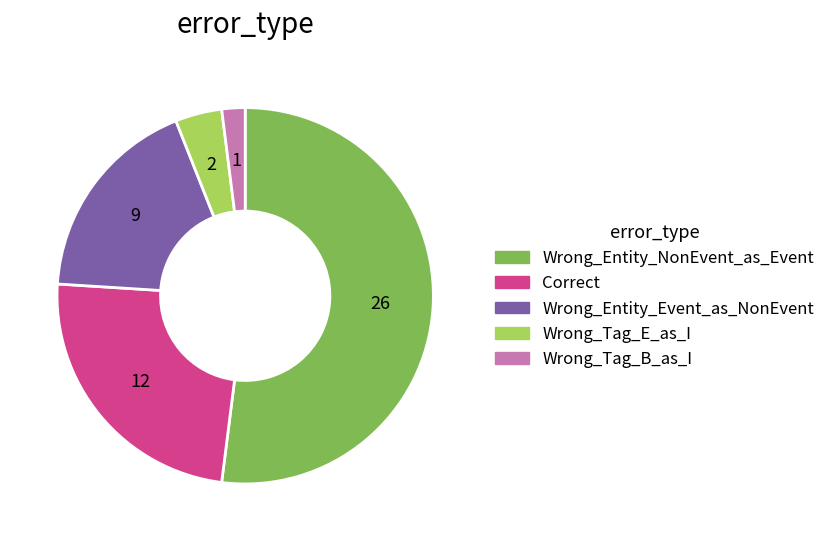

Approximately how many times larger is the value at Wrong_Tag_B_as_I compared to Wrong_Entity_Event_as_NonEvent?

0.1